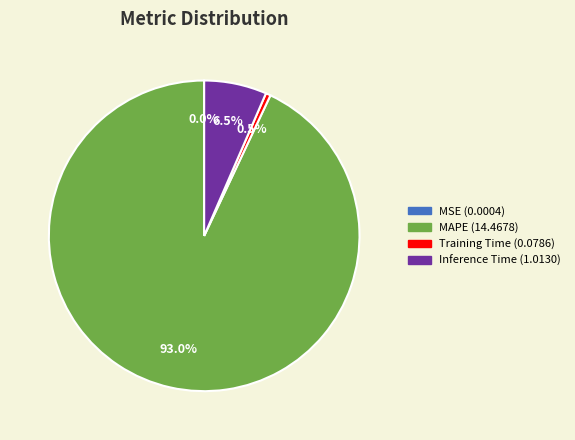

Is there any slice that represents more than half of the pie?

Yes